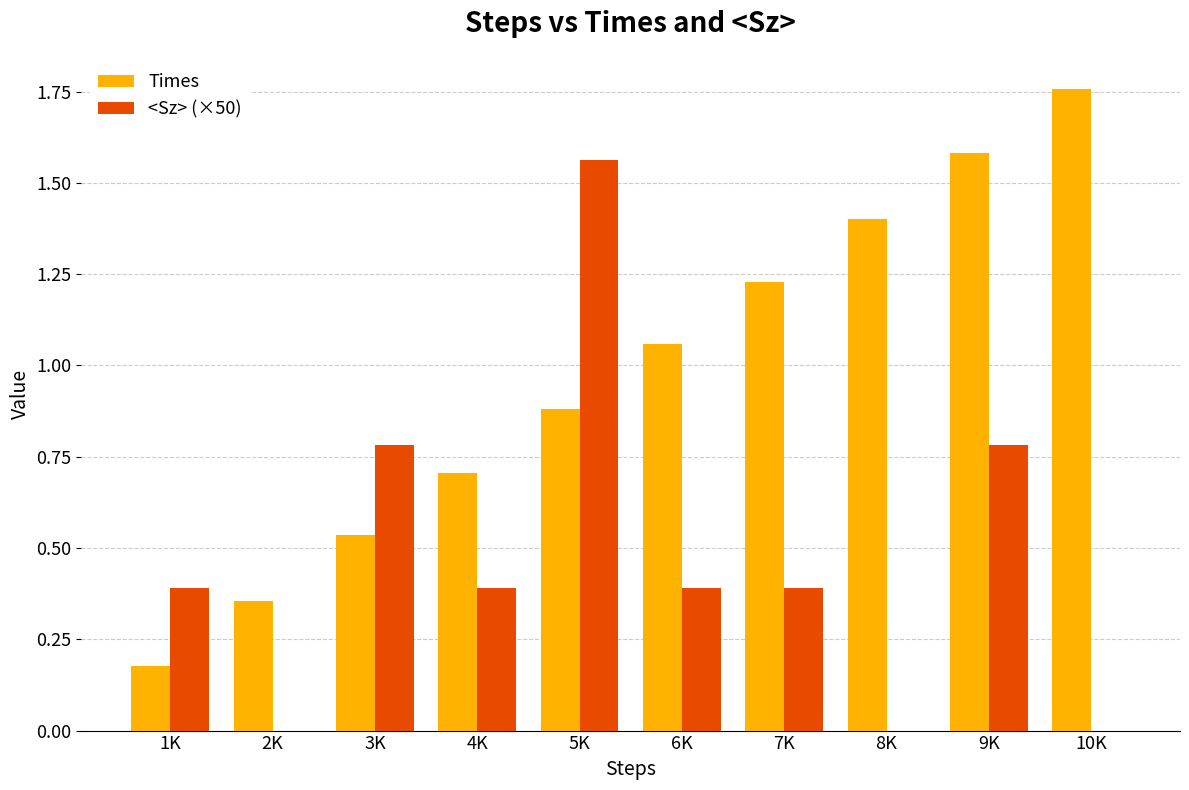

At which label does <Sz> (×50) reach its peak?

5K